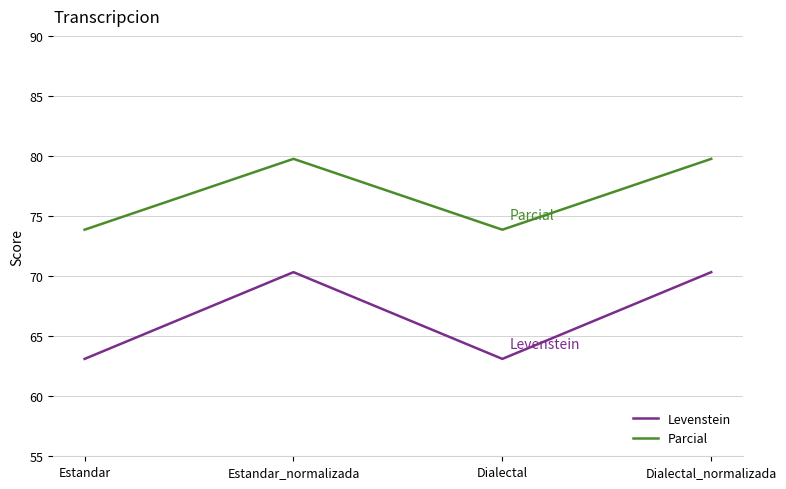

In Parcial, how many points are lower than both neighbors (excluding endpoints)?

1